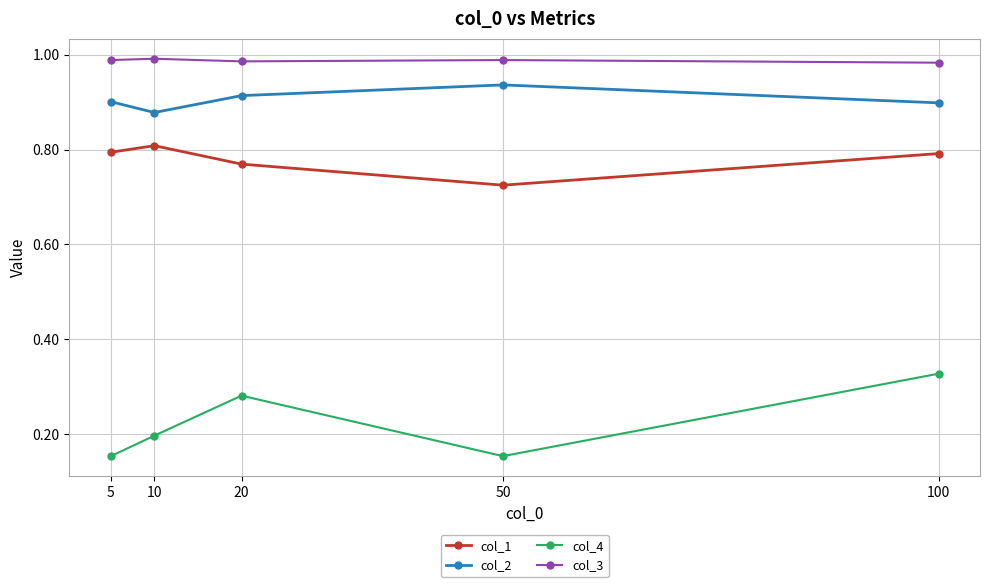

What are all the series names shown in the legend?

col_1, col_2, col_4, col_3